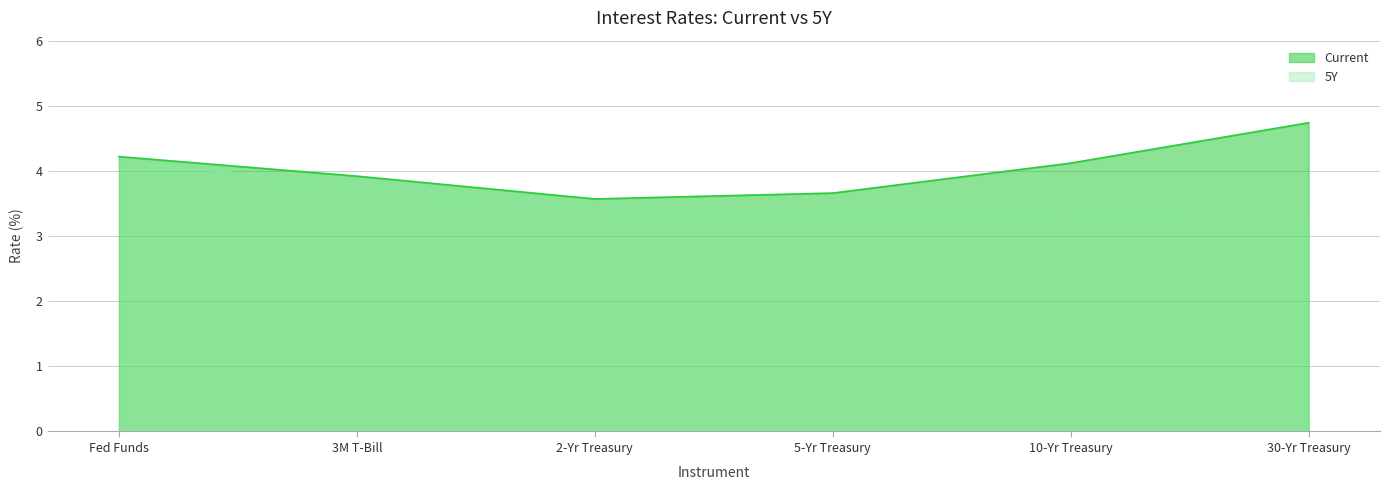

How many values in the Current series are below 4?

3